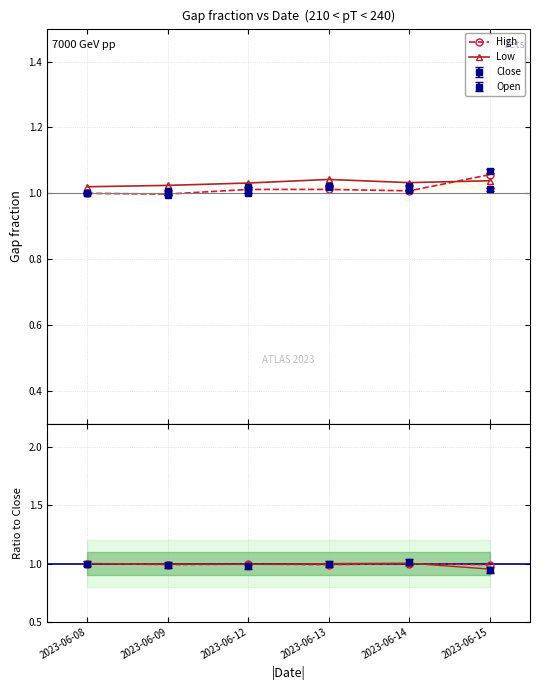

At how many categories does at least one series exceed 0?

6